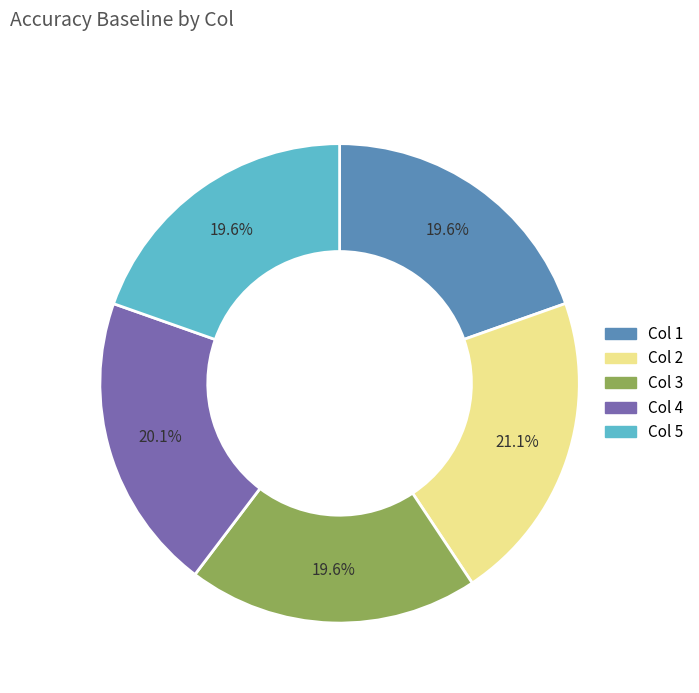

Does any single category account for the majority?

No